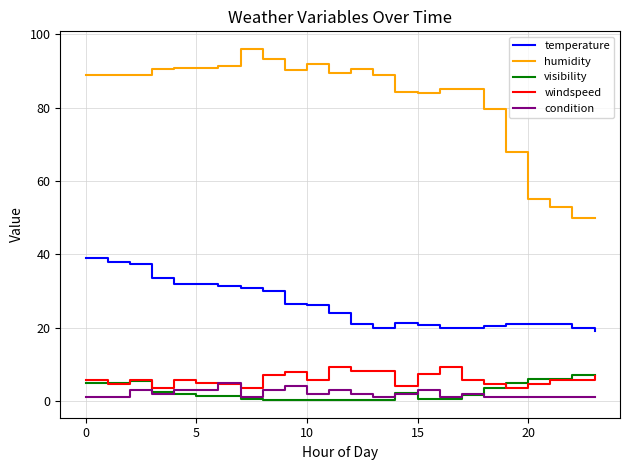

Which series has the widest spread of values?

humidity